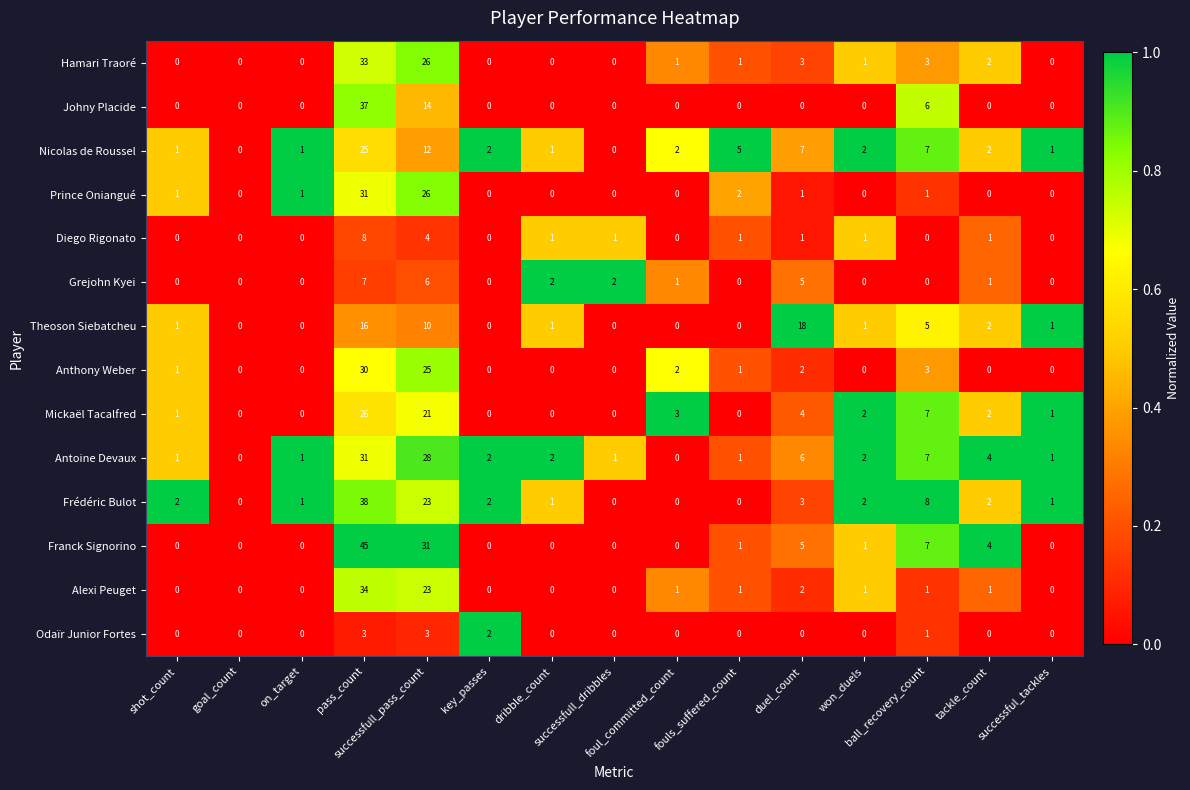

What is the maximum value for Theoson Siebatcheu?

18